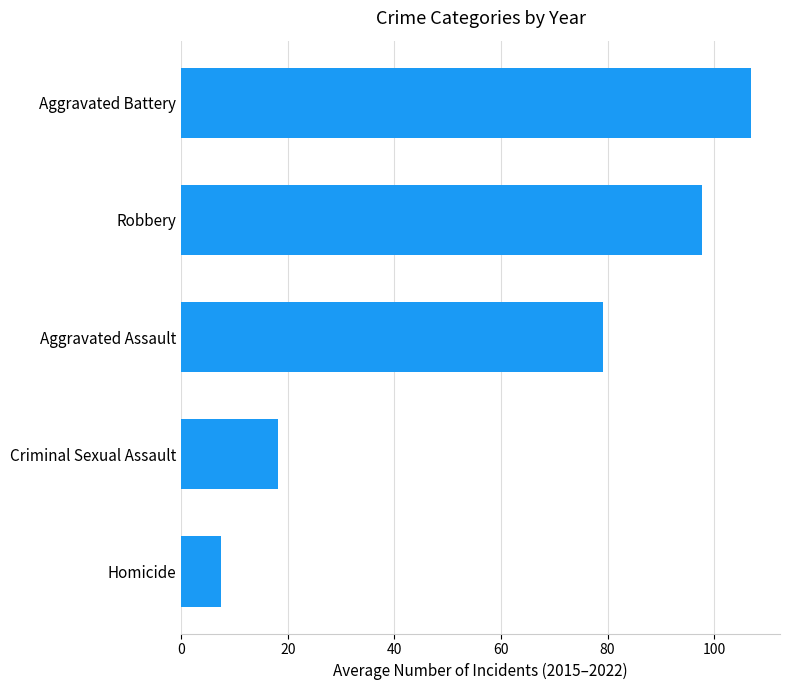

What is the sum of all values?

309.5